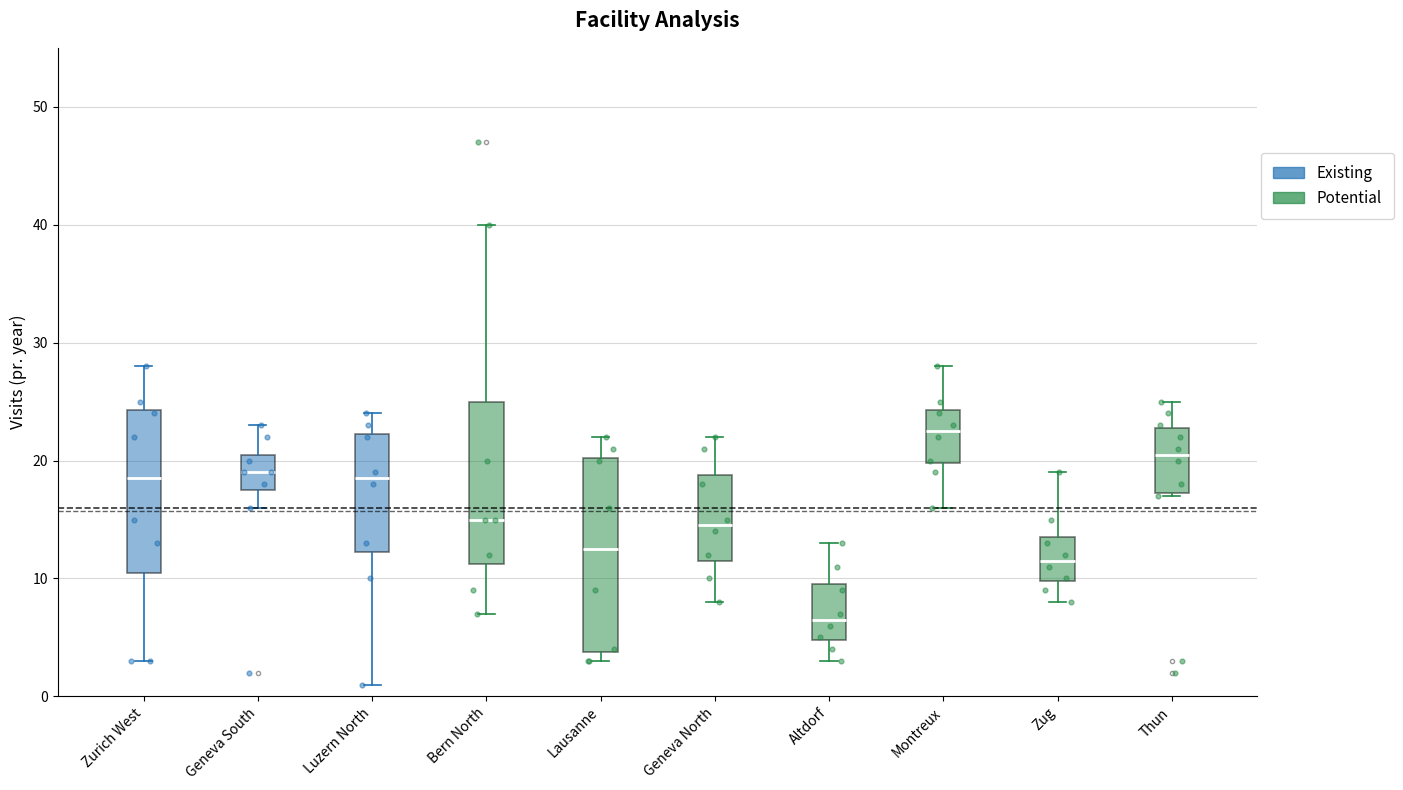

Comparing the boxes themselves (not the whiskers), which one is the tallest?

Lausanne